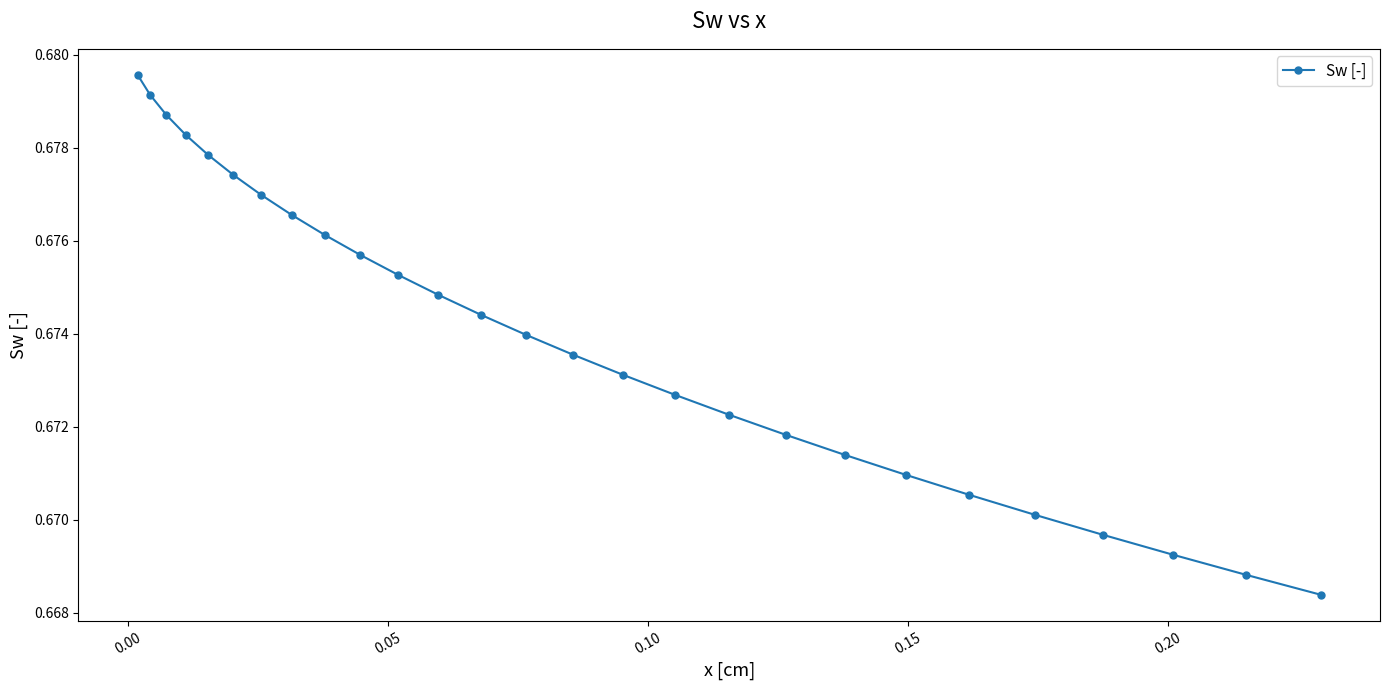

Count the values in the range 0 to 1.

27